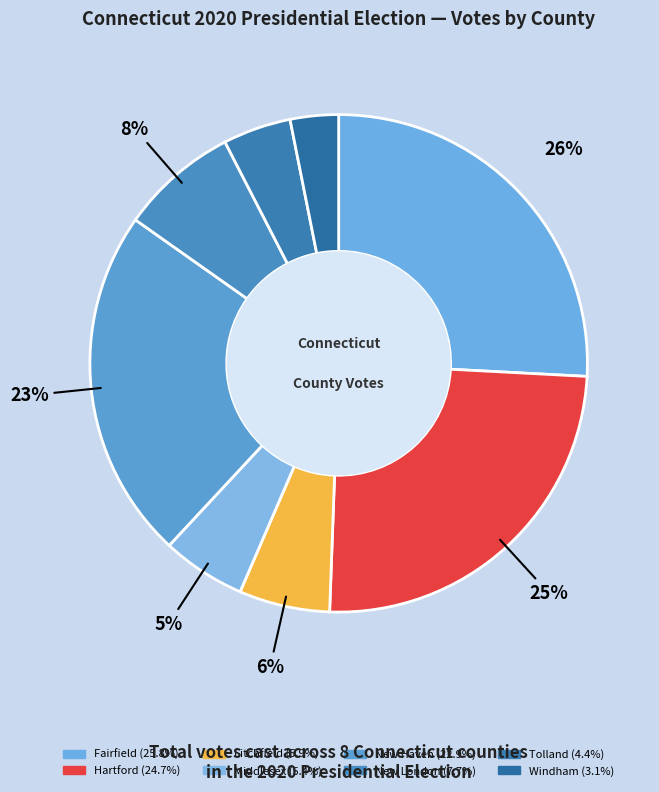

Combined, what portion of the pie is Hartford and Middlesex?

30.2%